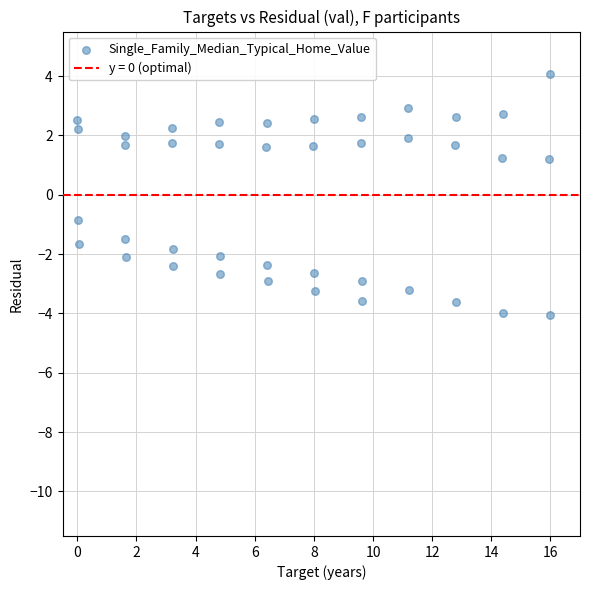

What is the range of Y values (max minus min)?

8.1